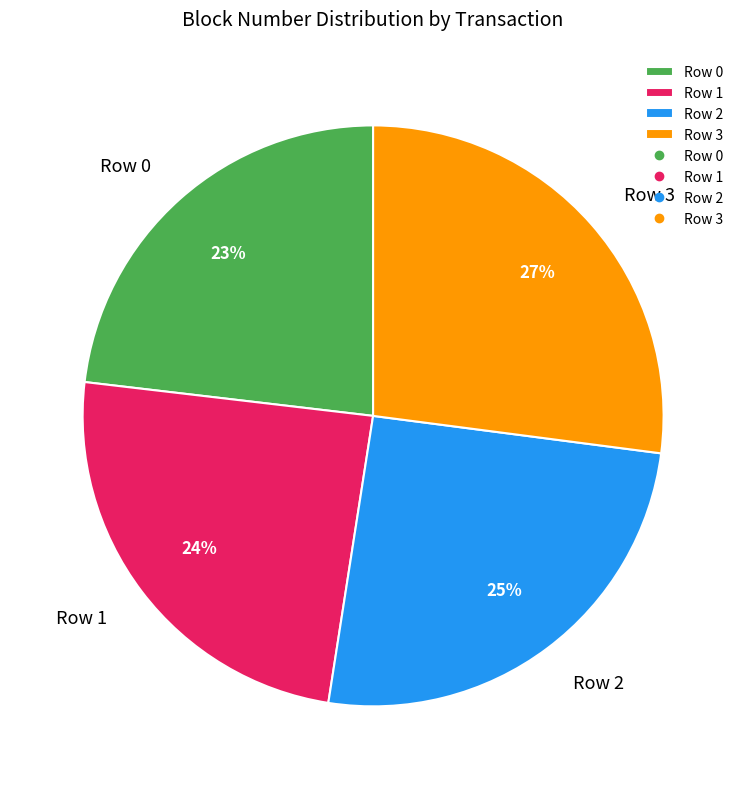

To the nearest percent, what is the difference between the Row 2 and Row 1 slice percentages?

1%